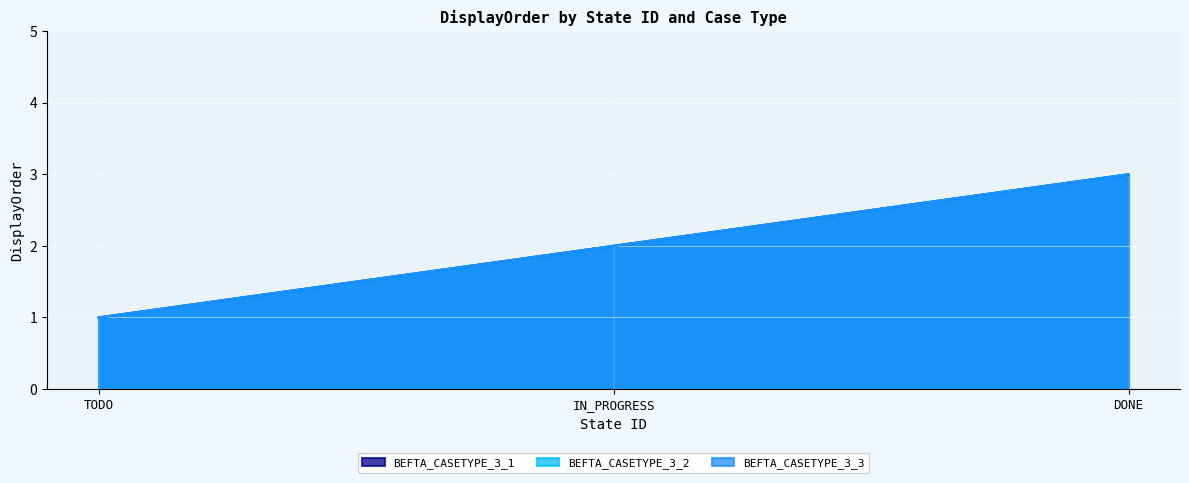

At which label is BEFTA_CASETYPE_3_3 closest to 2?

IN_PROGRESS